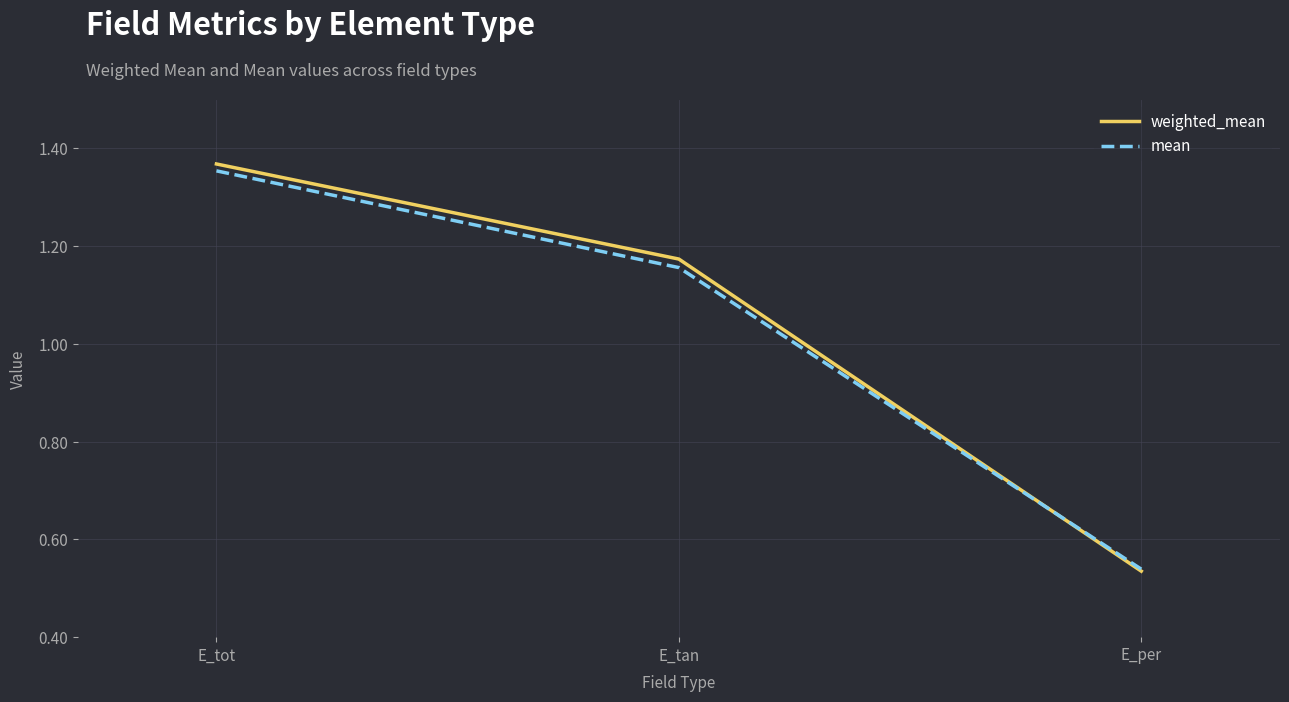

How many values in the weighted_mean series exceed 1?

2